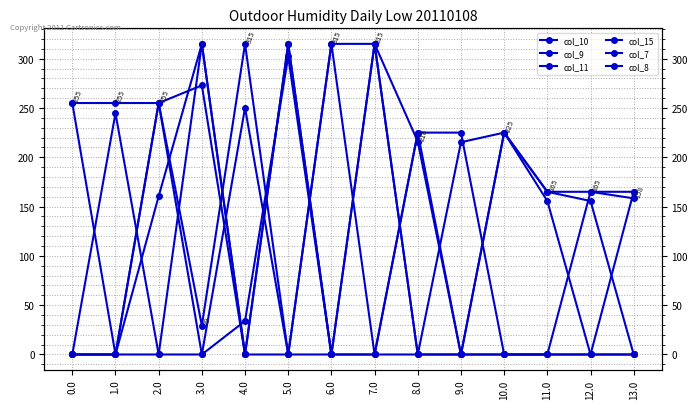

How many lines are shown in the chart?

6